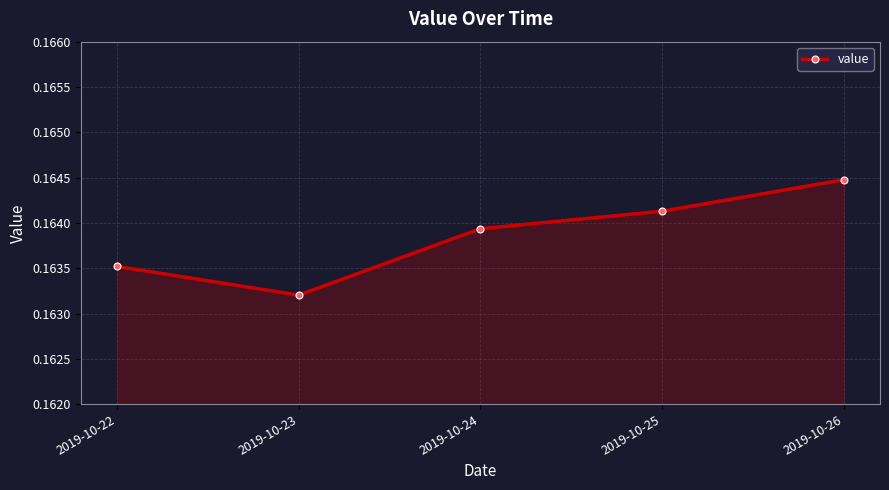

List the labels in order of value, smallest first.

2019-10-23, 2019-10-22, 2019-10-24, 2019-10-25, 2019-10-26